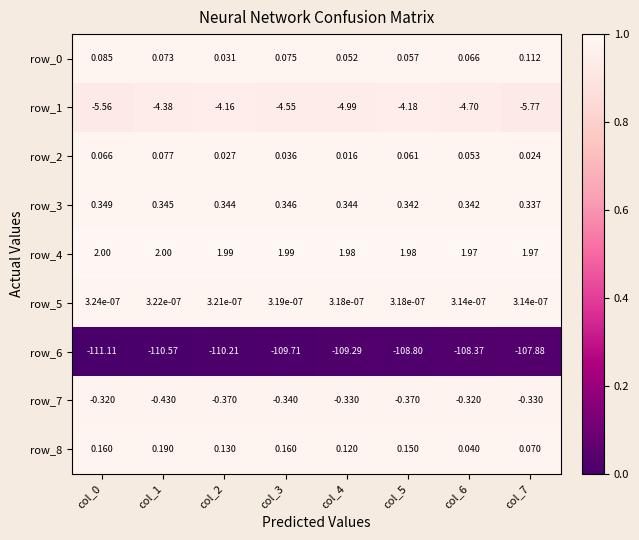

At how many categories does at least one series exceed 0?

8